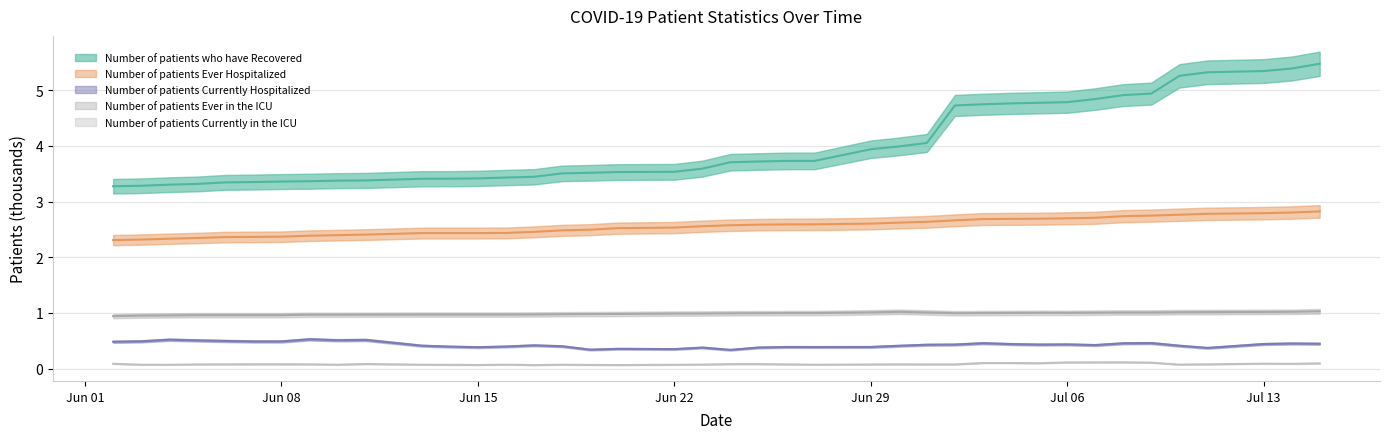

Does the chart display data point markers on the line(s)?

No